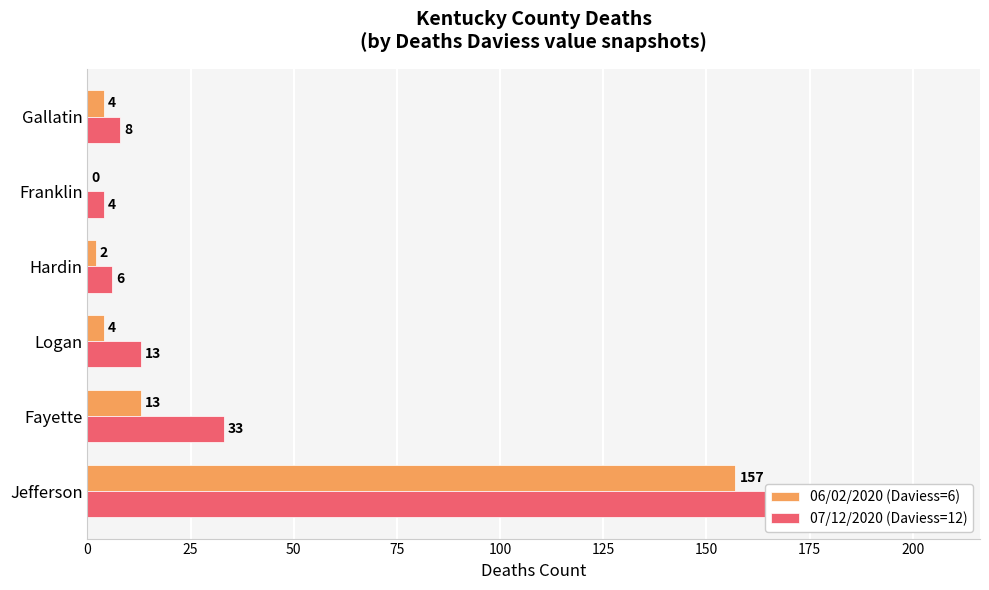

What is the greatest value displayed?

206